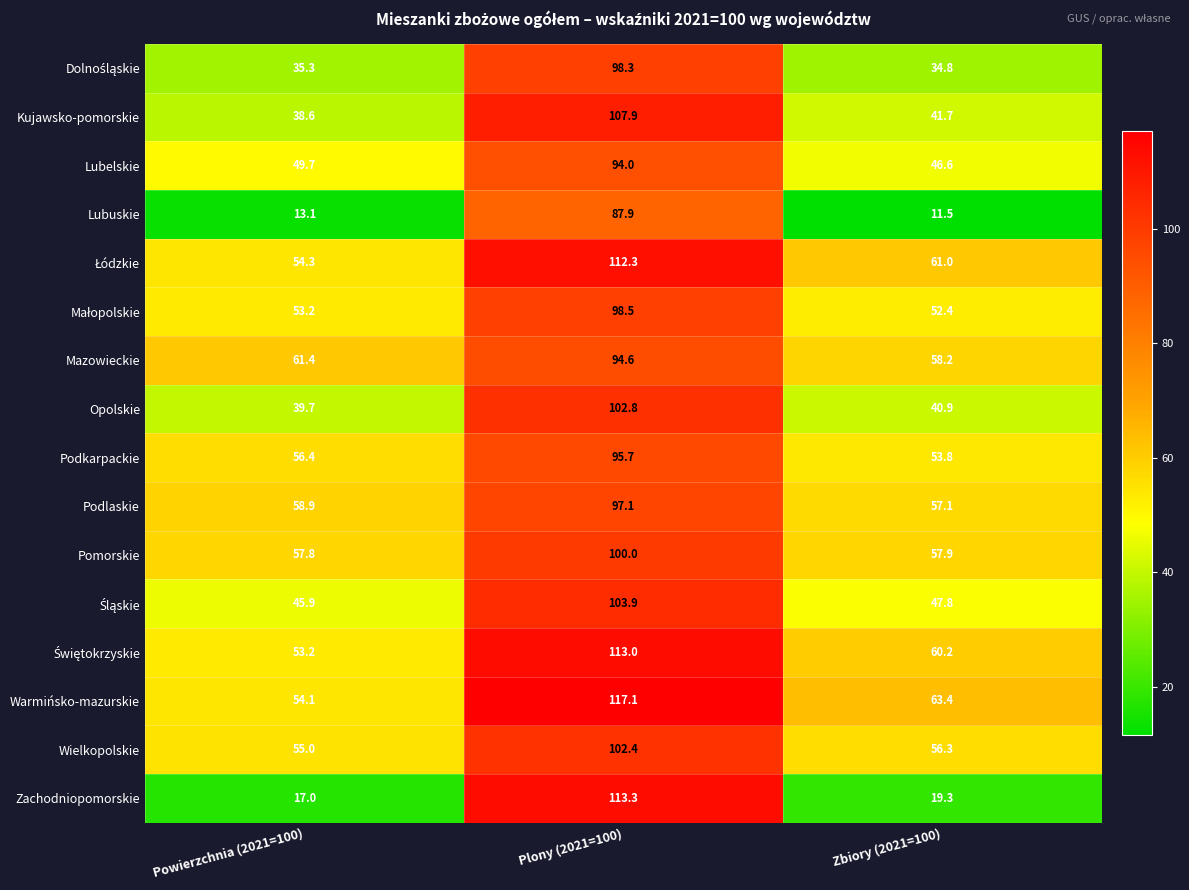

Rank the categories by Mazowieckie value from highest to lowest.

Plony (2021=100), Powierzchnia (2021=100), Zbiory (2021=100)